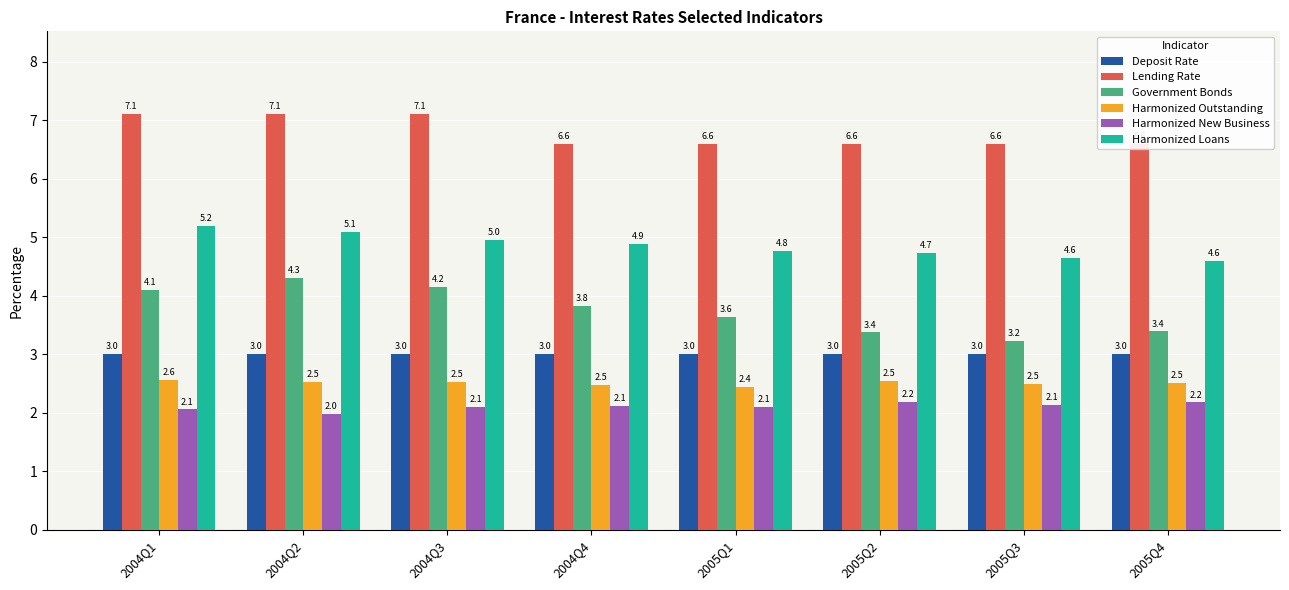

How many categories are shown in the chart?

8